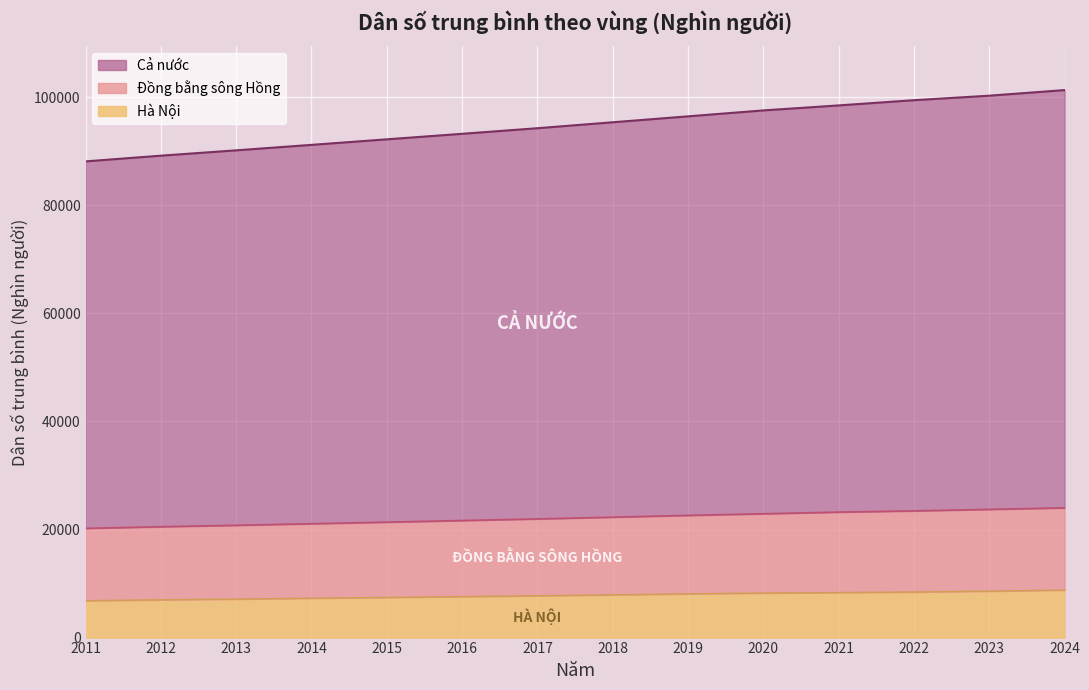

What is the difference between the second highest and second lowest values in the Cả nước series?

11106.3